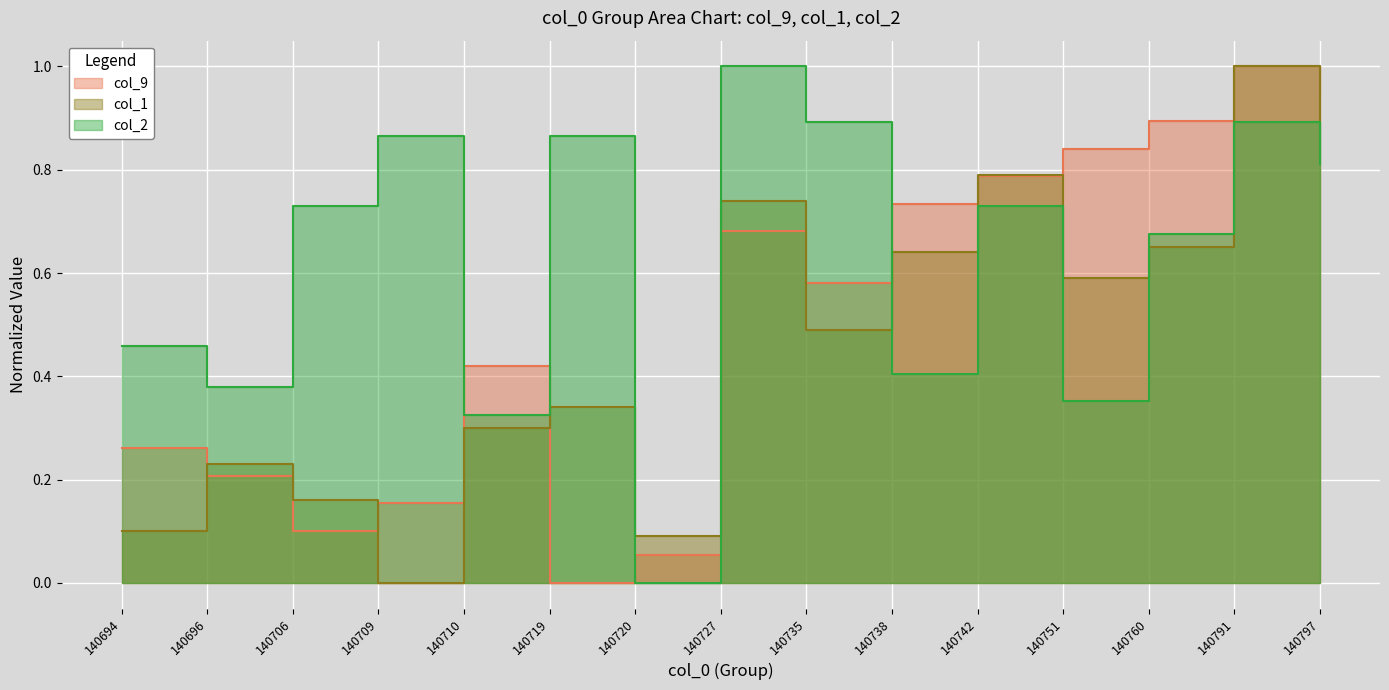

What is the value of the col_9 point at the 9th from the left?

0.6